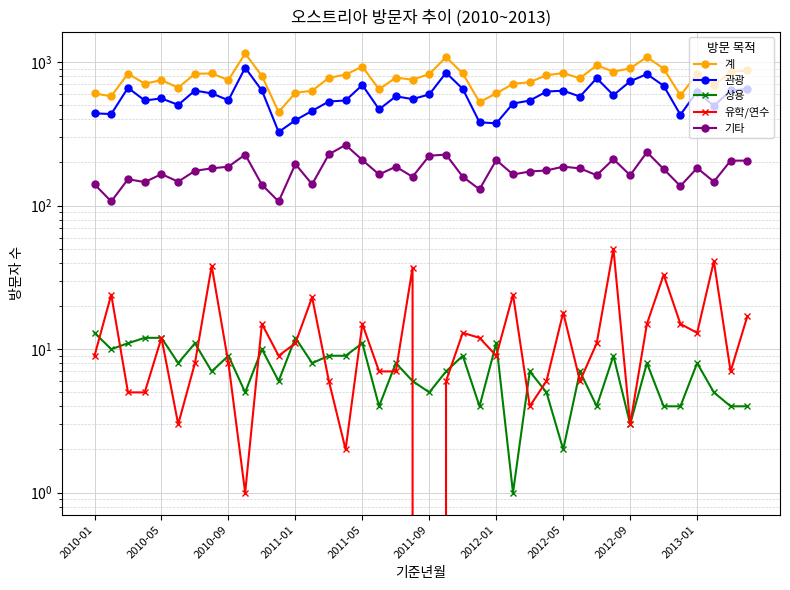

In 유학/연수, how many points are lower than both neighbors (excluding endpoints)?

11